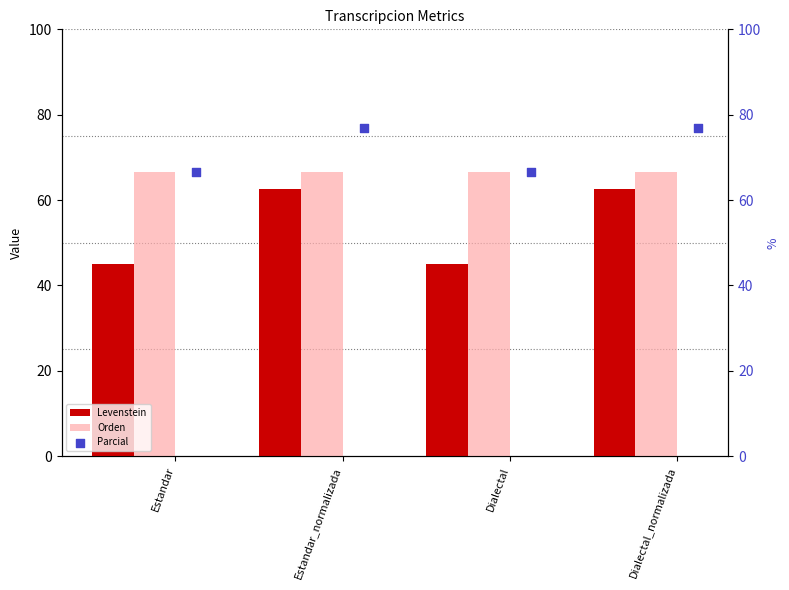

At how many categories does at least one series exceed 50?

4